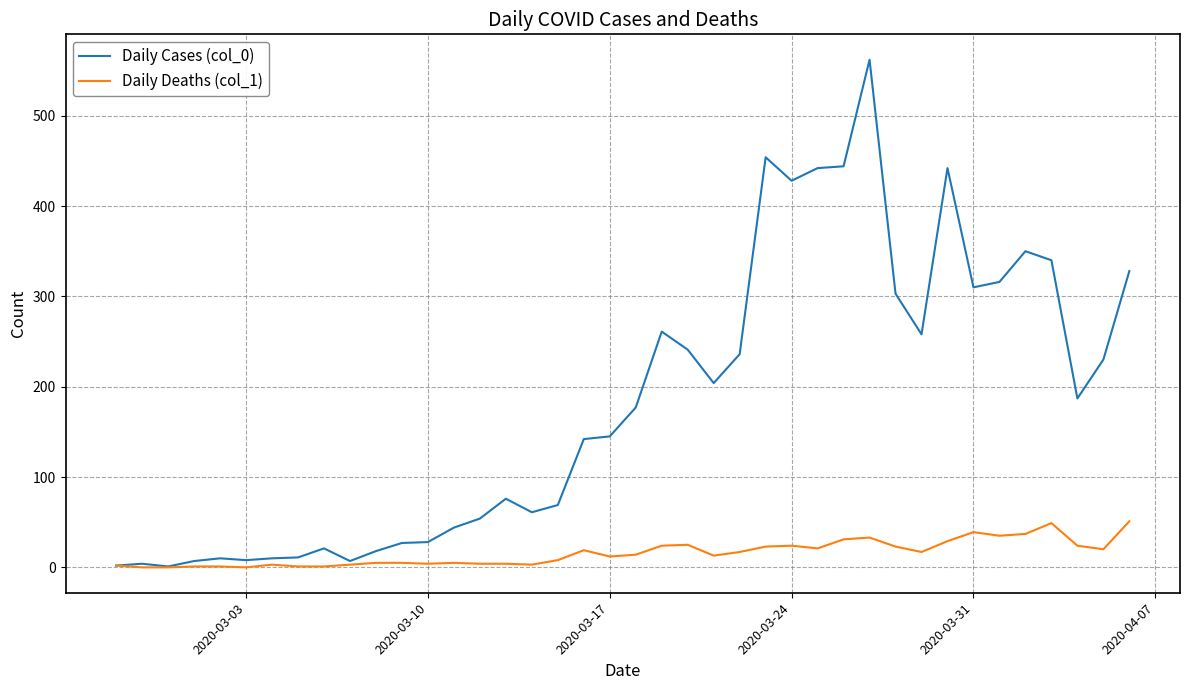

How many lines are shown in the chart?

2